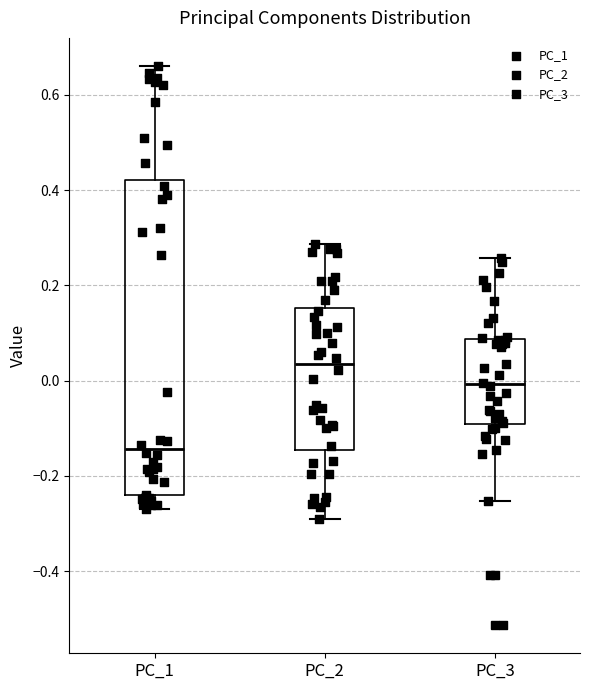

Reading left to right, read every box against the y-axis: the position of its median line, the range the box covers, and the ends of its whiskers. The values are not printed on the chart, so give them approximately, as read against the axis.

PC_1: median -0.14, box -0.24 to 0.42, whiskers -0.26 to 0.66
PC_2: median 0.04, box -0.14 to 0.16, whiskers -0.28 to 0.28
PC_3: median 0.00, box -0.10 to 0.08, whiskers -0.26 to 0.26